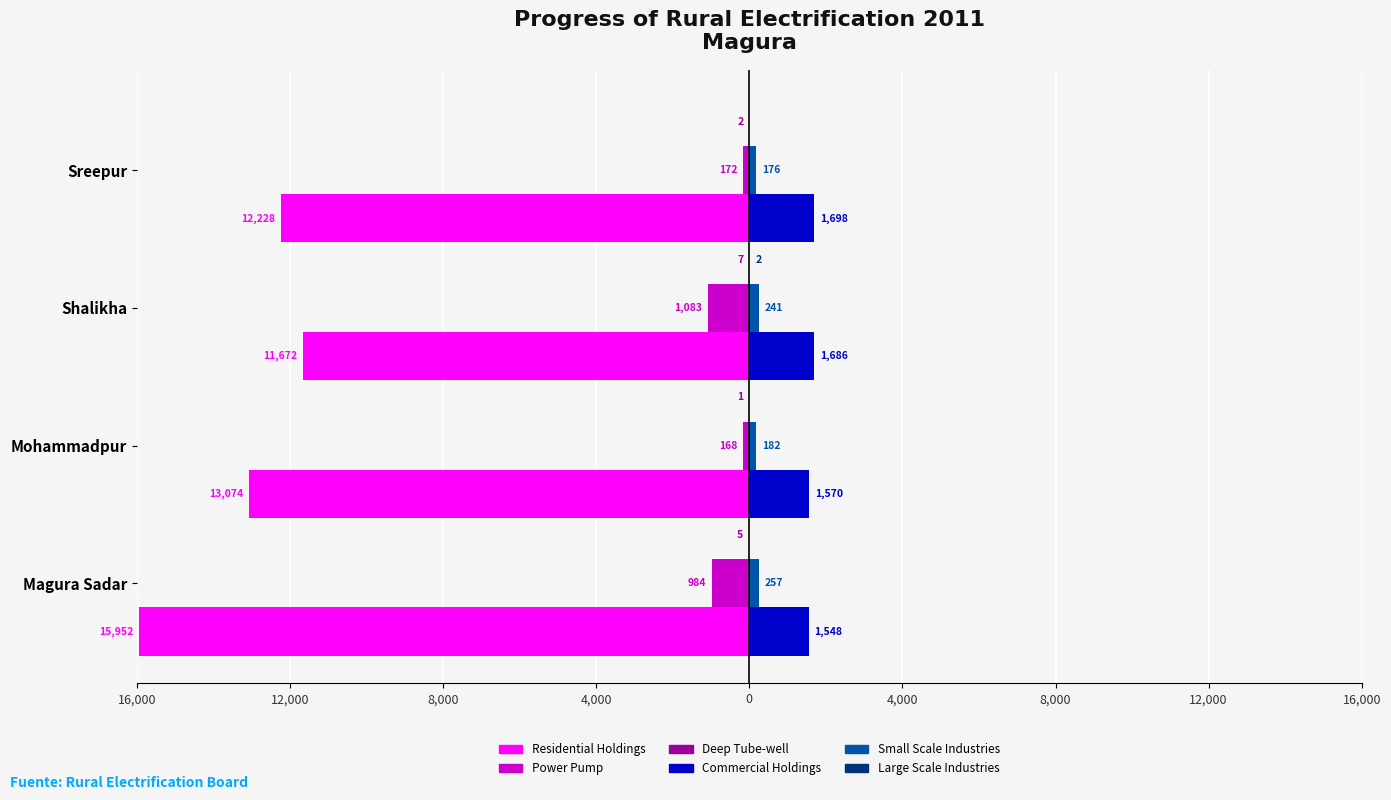

How many data points in Residential Holdings are less than -12228?

2